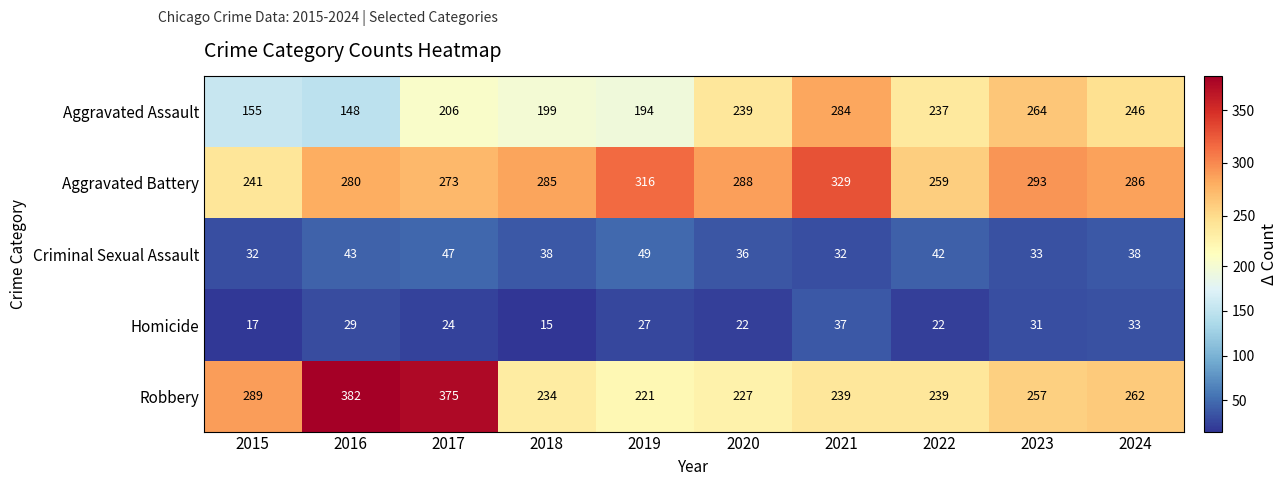

At 2017, list the series in order from smallest to largest.

Homicide, Criminal Sexual Assault, Aggravated Assault, Aggravated Battery, Robbery